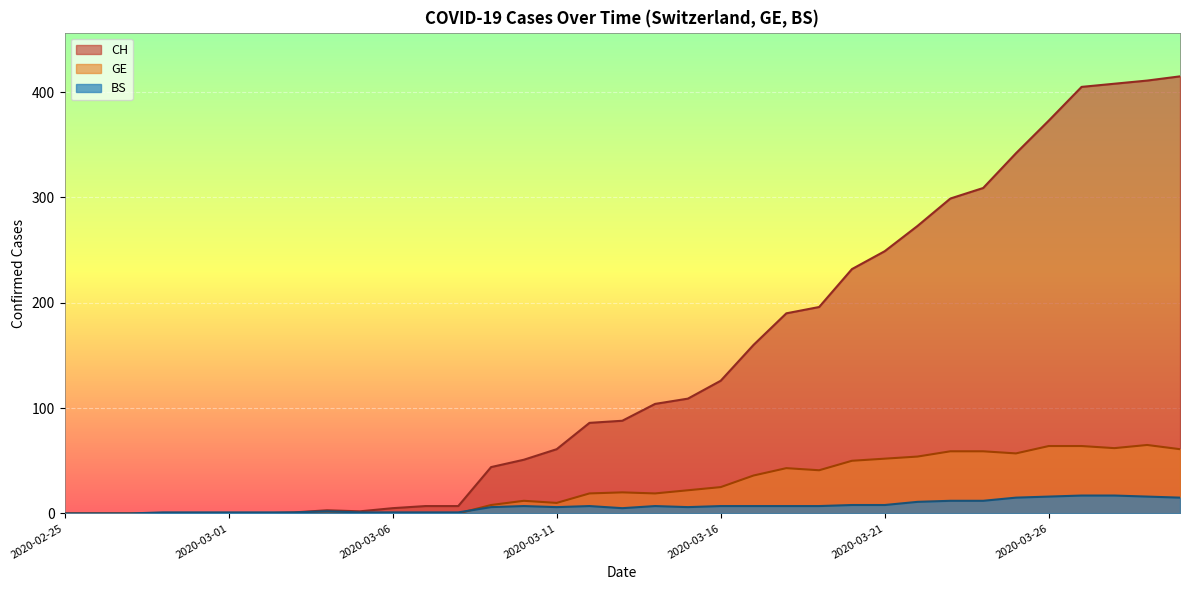

True or false: CH has more than 2 points higher than both neighbors.

False